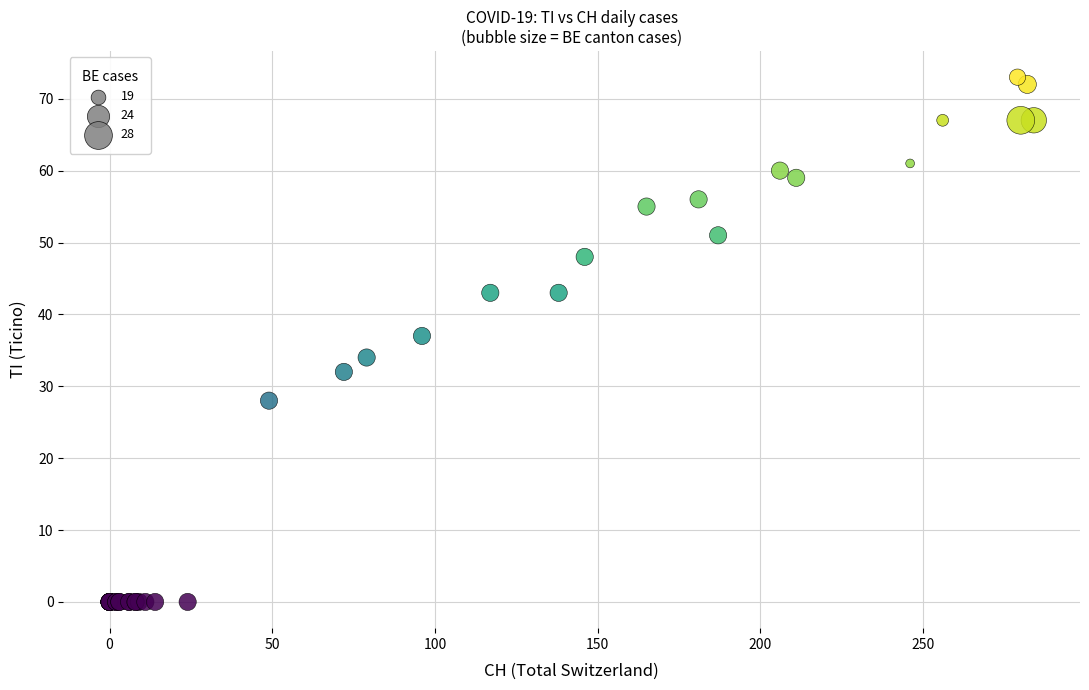

What Y value in the scatter plot is closest to 36?

37